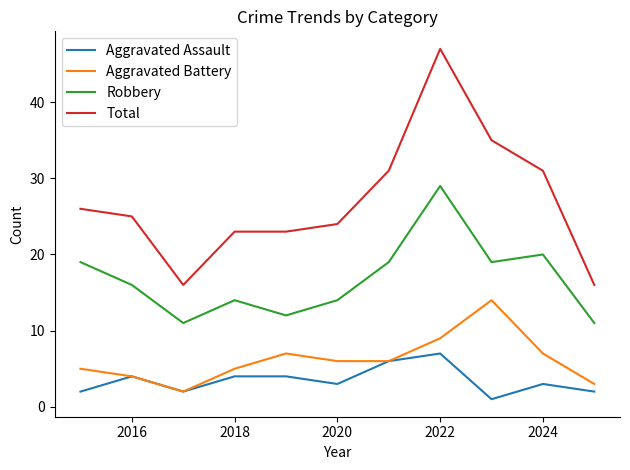

Reading right to left, transcribe all the data shown in this chart.

Aggravated Assault: 2	3	1	7	6	3	4	4	2	4	2
Aggravated Battery: 3	7	14	9	6	6	7	5	2	4	5
Robbery: 11	20	19	29	19	14	12	14	11	16	19
Total: 16	31	35	47	31	24	23	23	16	25	26